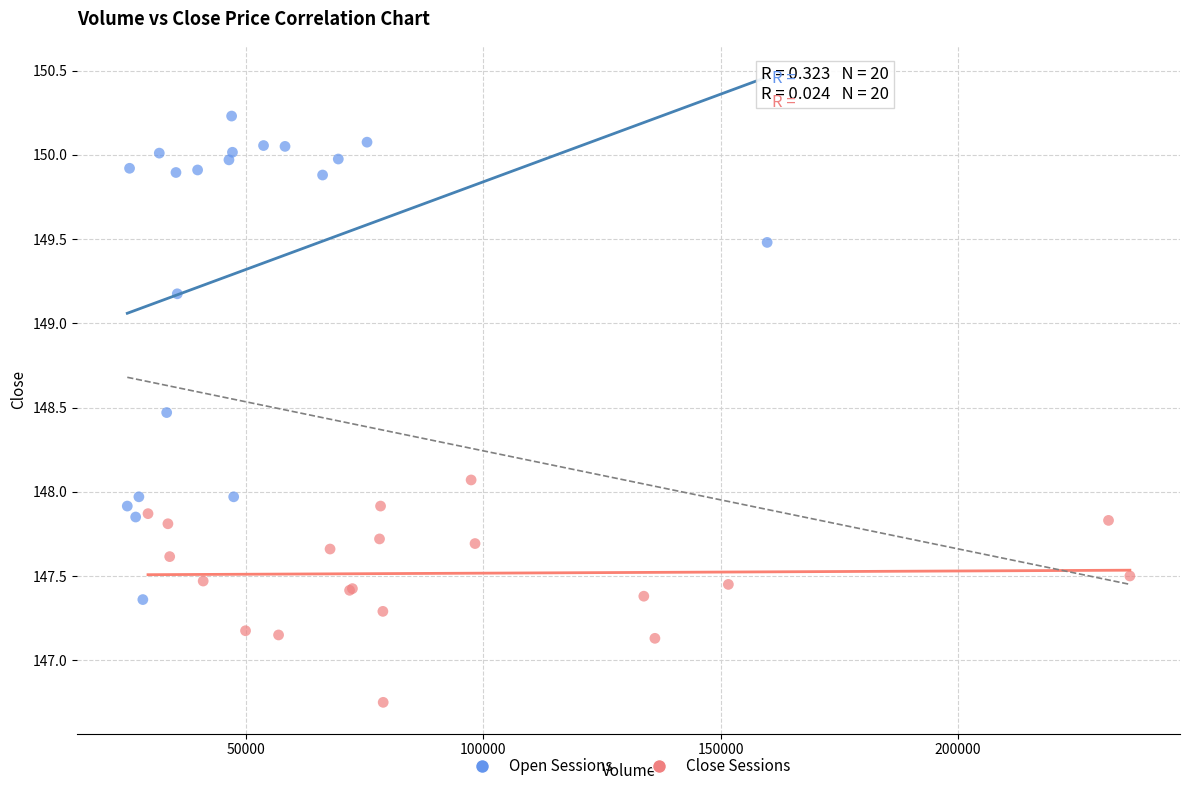

Which series contains the highest Y value?

Open Sessions